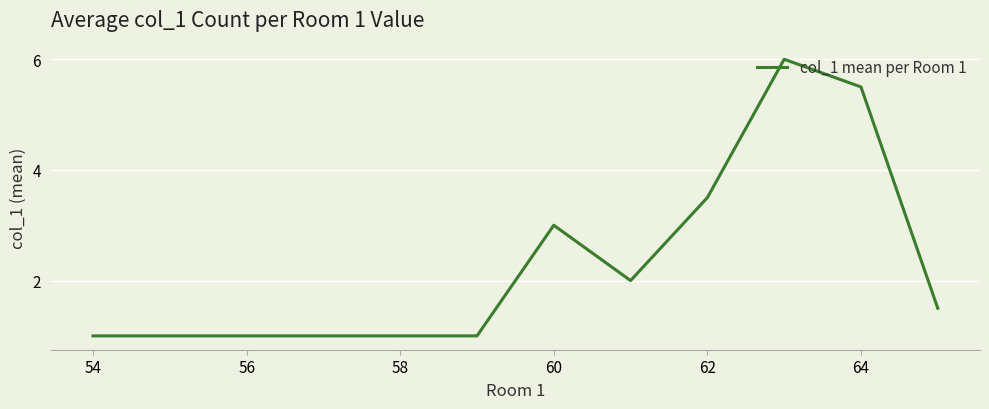

Count the number of categories in the chart.

9